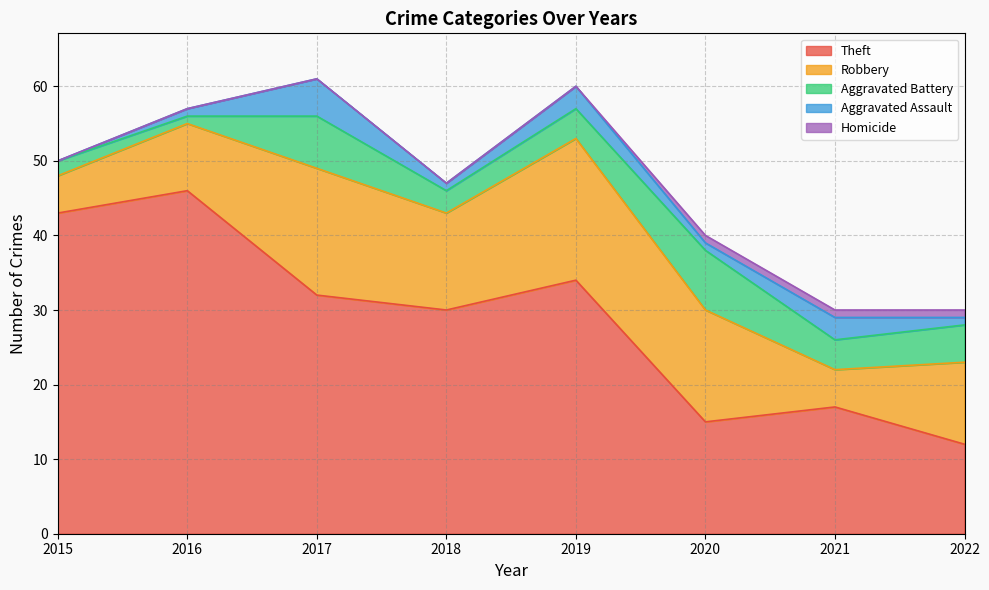

Which series has the largest range (max minus min)?

Theft